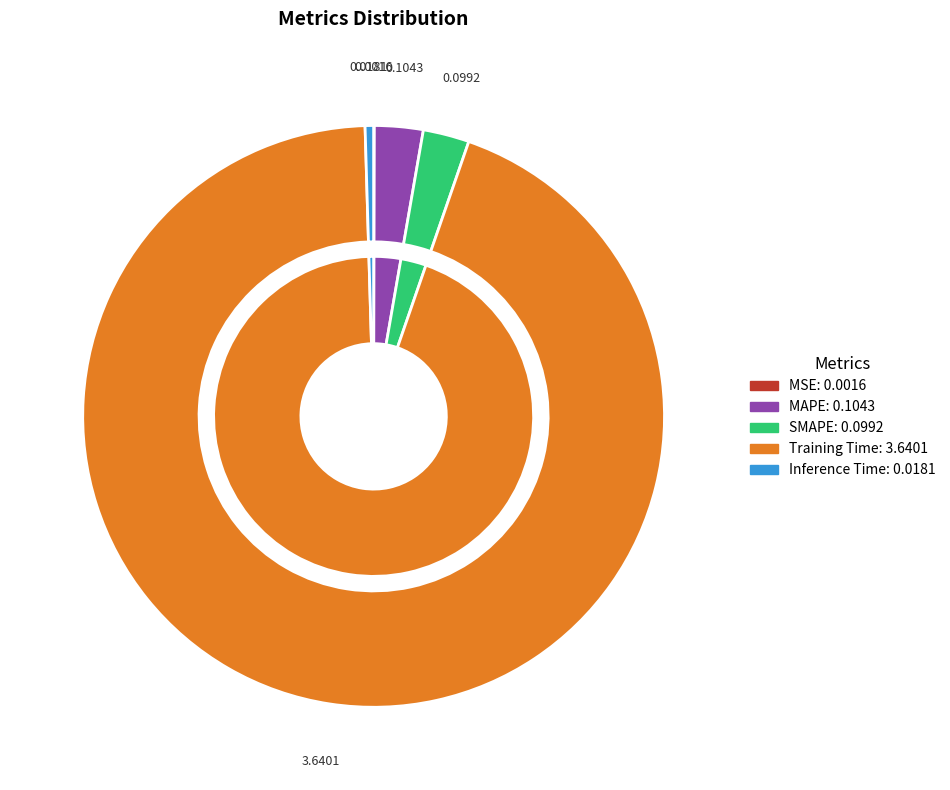

Which slice is the smallest?

MSE